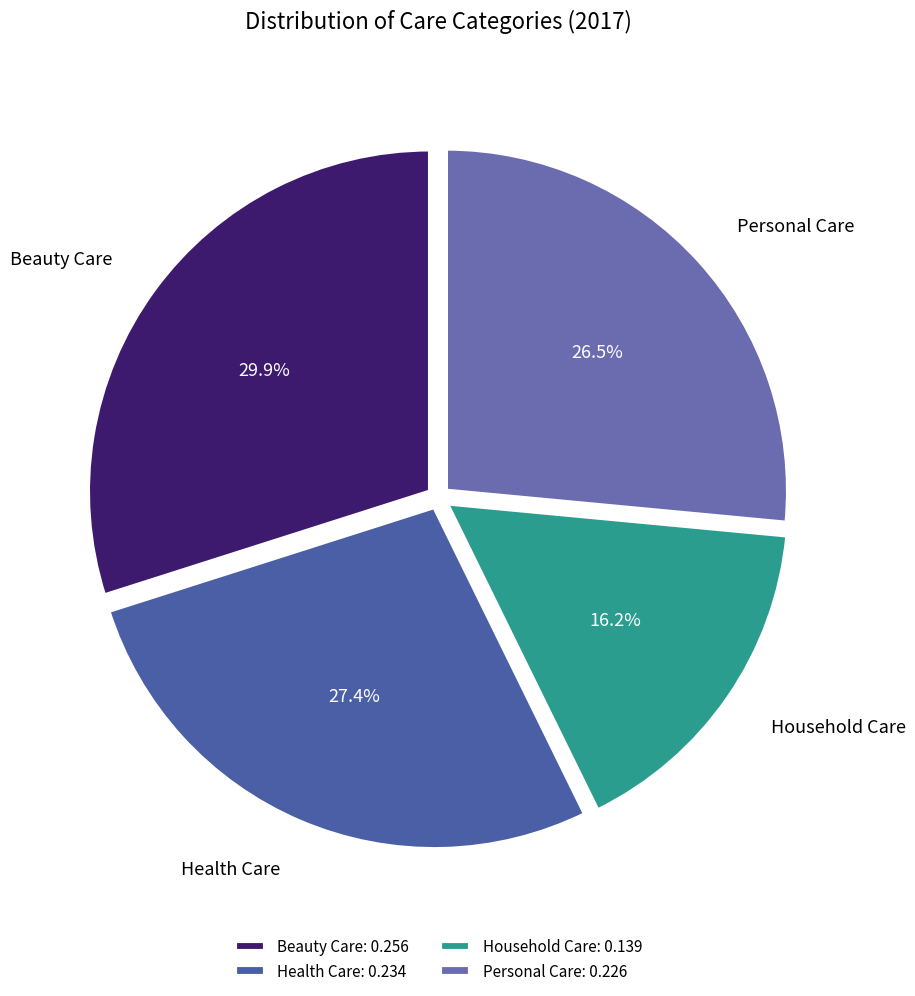

The Beauty Care slice represents 23% of the pie. True or false?

False